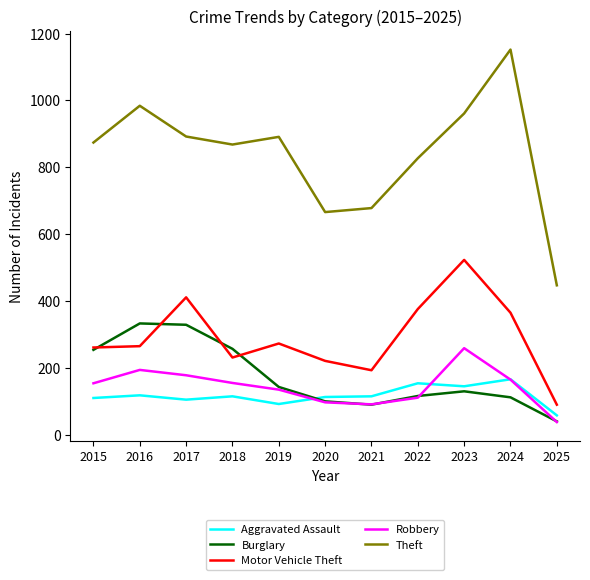

Rank the series by their maximum value, from highest to lowest.

Theft, Motor Vehicle Theft, Burglary, Robbery, Aggravated Assault